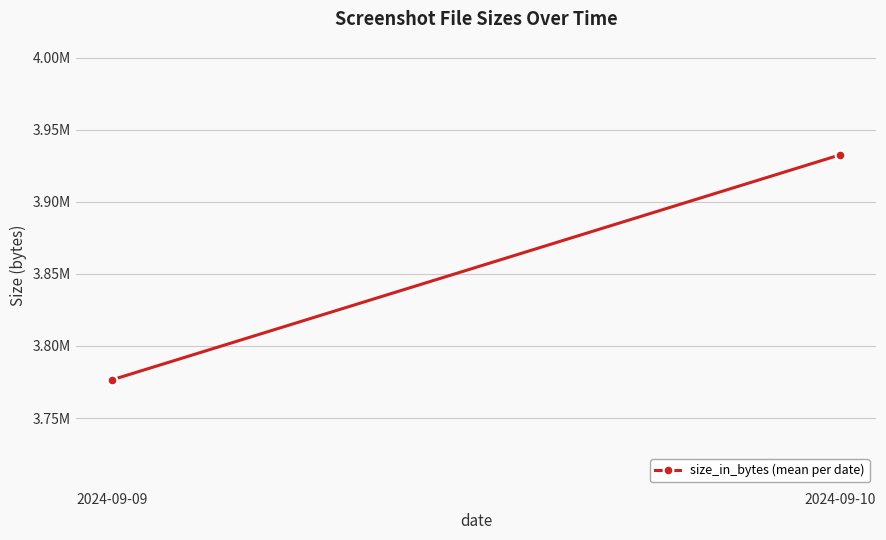

At which label does the data first exceed 3932538?

2024-09-10